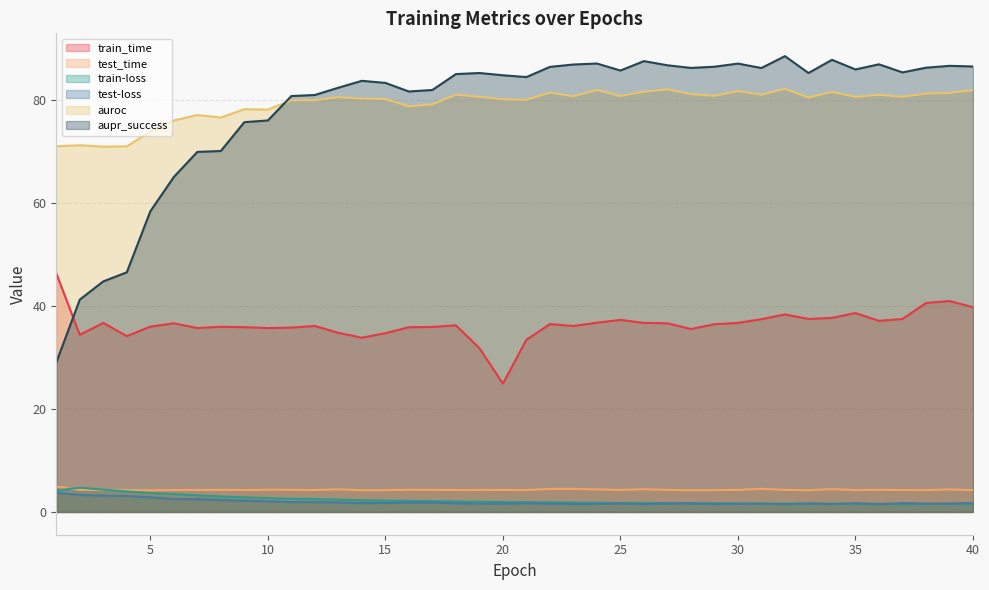

At which category is the sum across all series the highest?

39